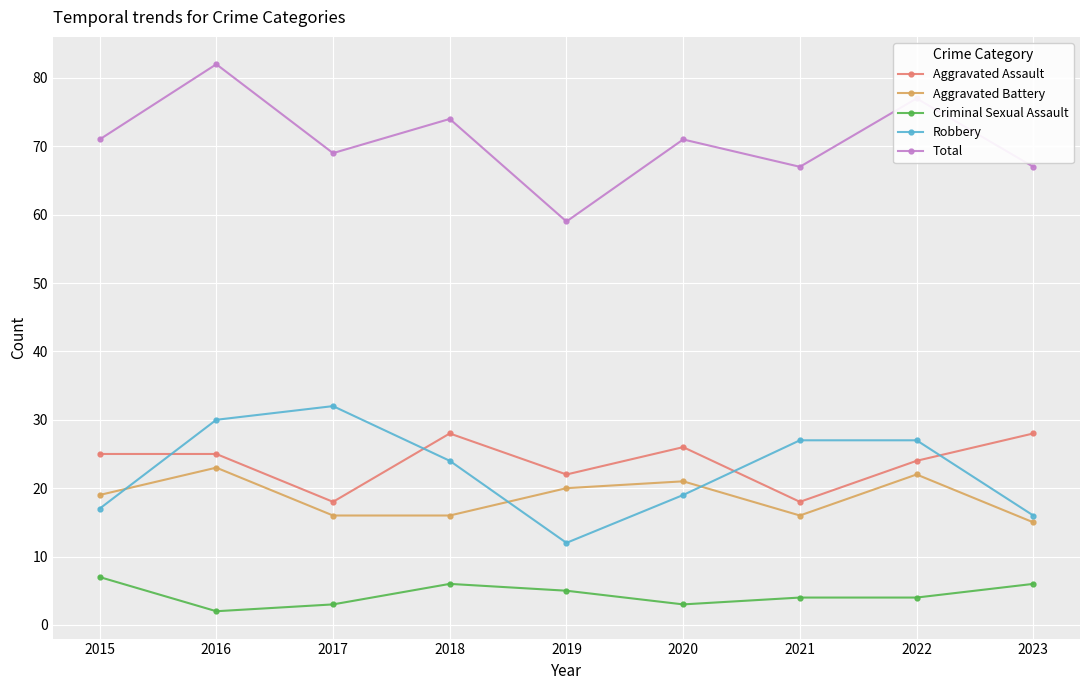

Reading left to right, extract all data points from this chart.

Aggravated Assault: 2015=25	2016=25	2017=18	2018=28	2019=22	2020=26	2021=18	2022=24	2023=28
Aggravated Battery: 2015=19	2016=23	2017=16	2018=16	2019=20	2020=21	2021=16	2022=22	2023=15
Criminal Sexual Assault: 2015=7	2016=2	2017=3	2018=6	2019=5	2020=3	2021=4	2022=4	2023=6
Robbery: 2015=17	2016=30	2017=32	2018=24	2019=12	2020=19	2021=27	2022=27	2023=16
Total: 2015=71	2016=82	2017=69	2018=74	2019=59	2020=71	2021=67	2022=77	2023=67